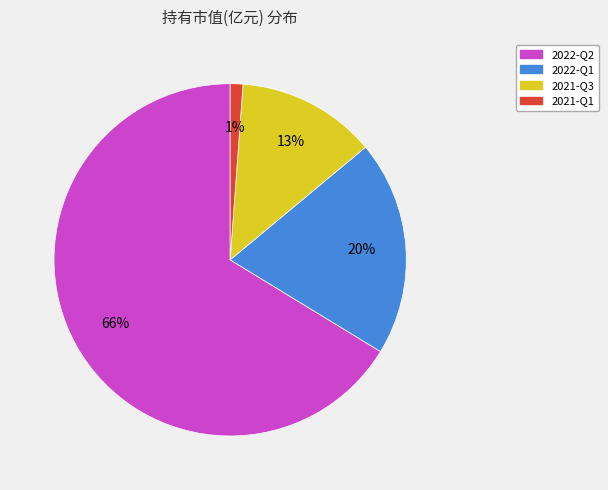

Combined, do 2022-Q1 and 2021-Q1 account for over 50%?

No